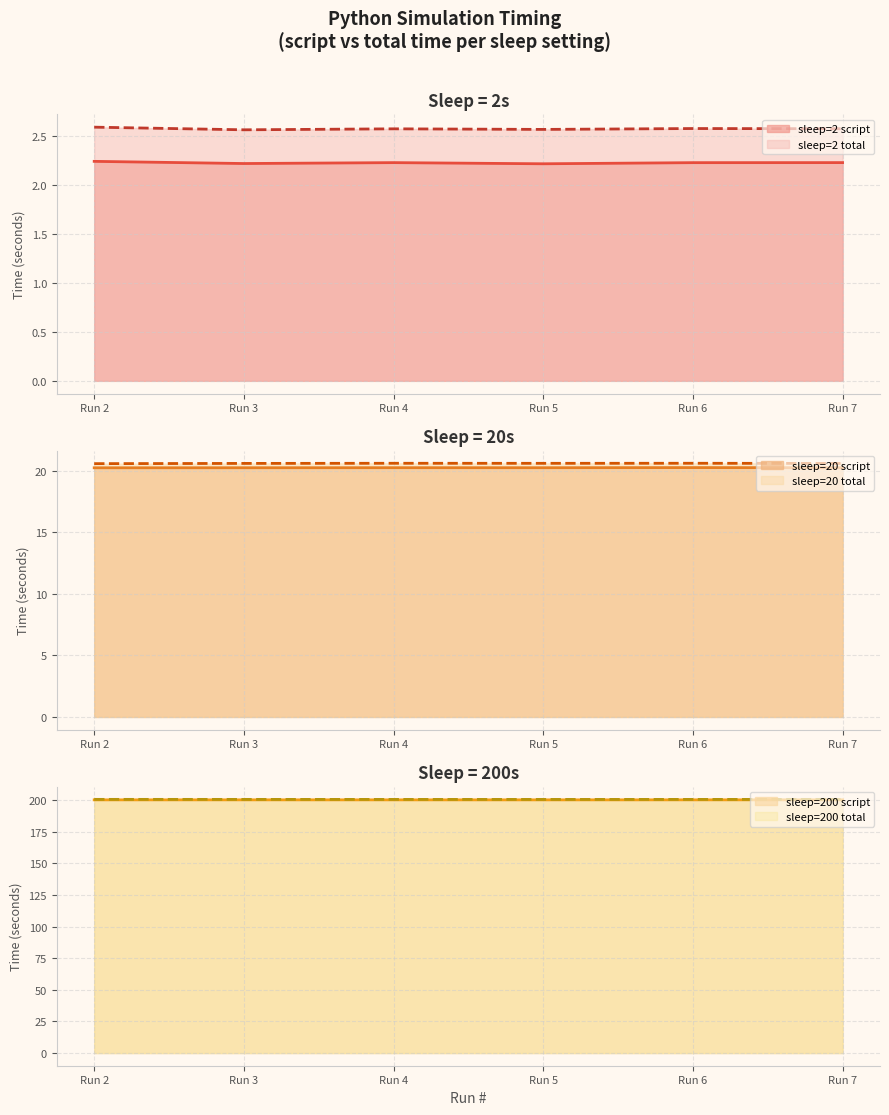

How many sleep=200 total values are between 200 and 201?

6